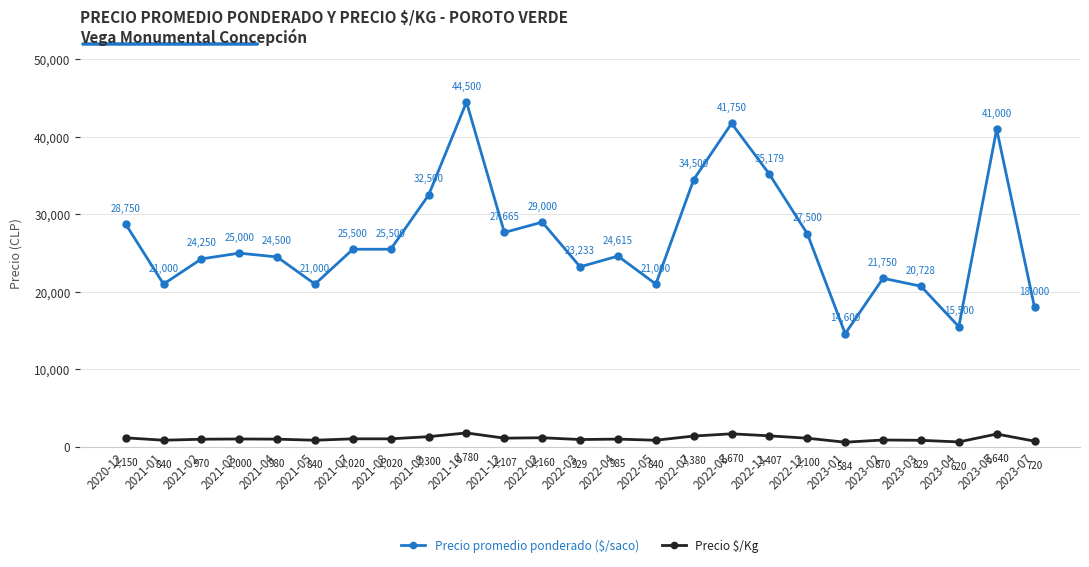

What is the value of the Precio $/Kg point at the 5th from the left?

980